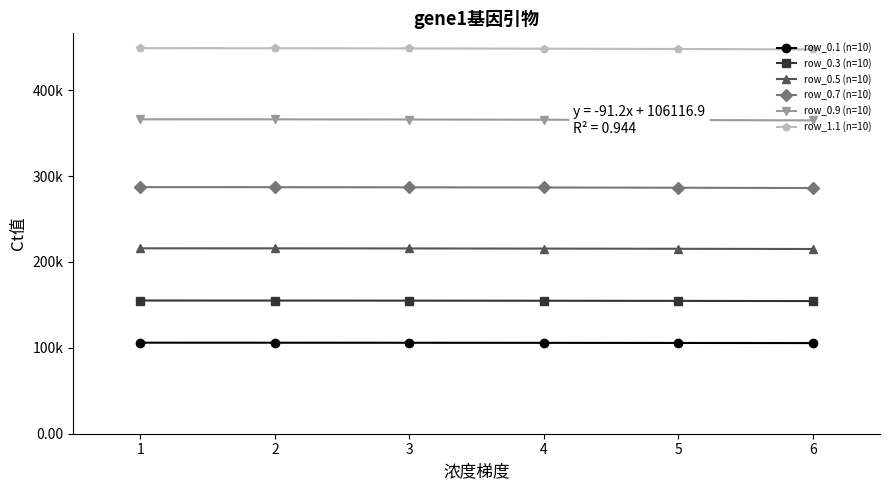

True or false: row_0.7 (n=10) and row_0.3 (n=10) cross at least once.

False